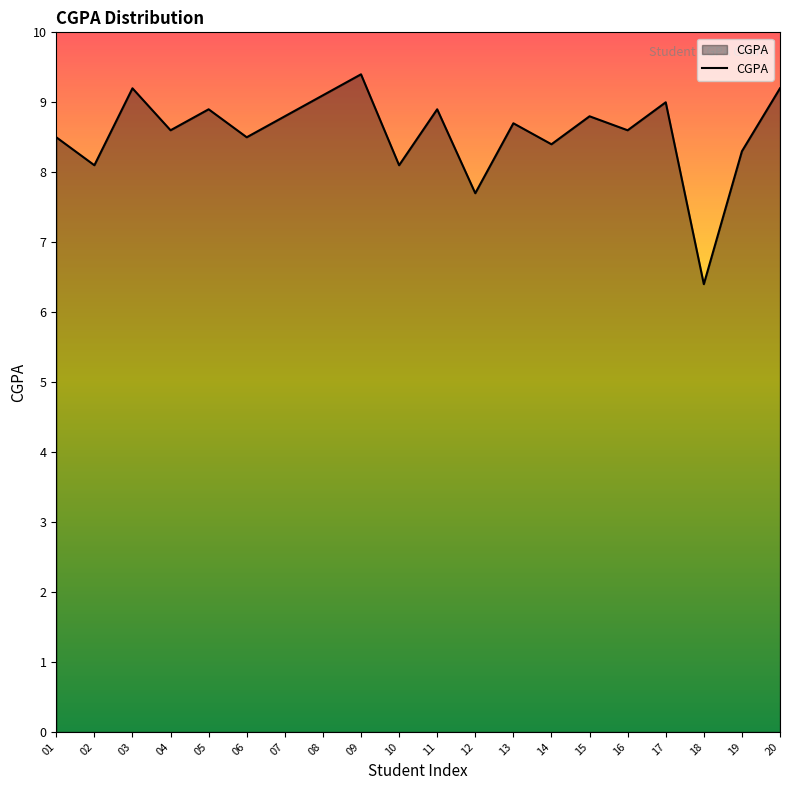

Reading left to right, extract all data points from this chart.

01=8.5	02=8.1	03=9.2	04=8.6	05=8.9	06=8.5	07=8.8	08=9.1	09=9.4	10=8.1	11=8.9	12=7.7	13=8.7	14=8.4	15=8.8	16=8.6	17=9.0	18=6.4	19=8.3	20=9.2